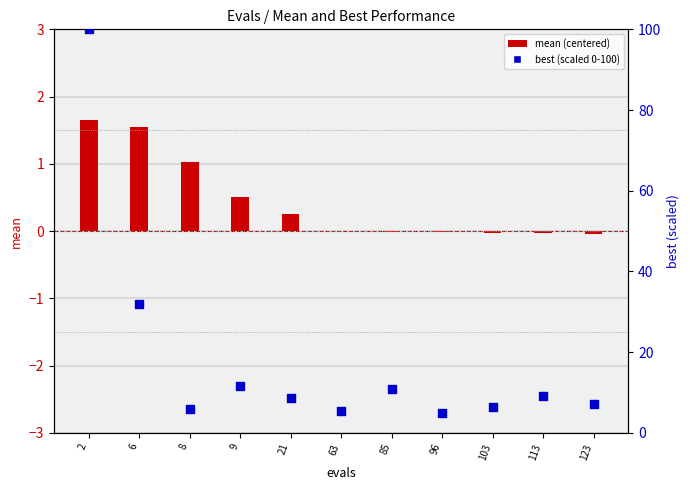

Which series reaches the maximum Y coordinate?

best (scaled 0-100)